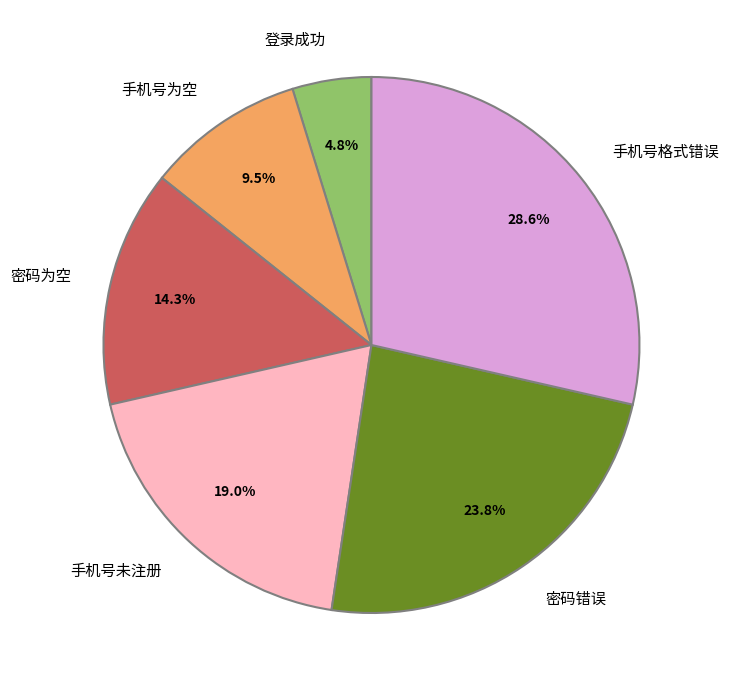

Which category has the smallest portion of the pie?

登录成功